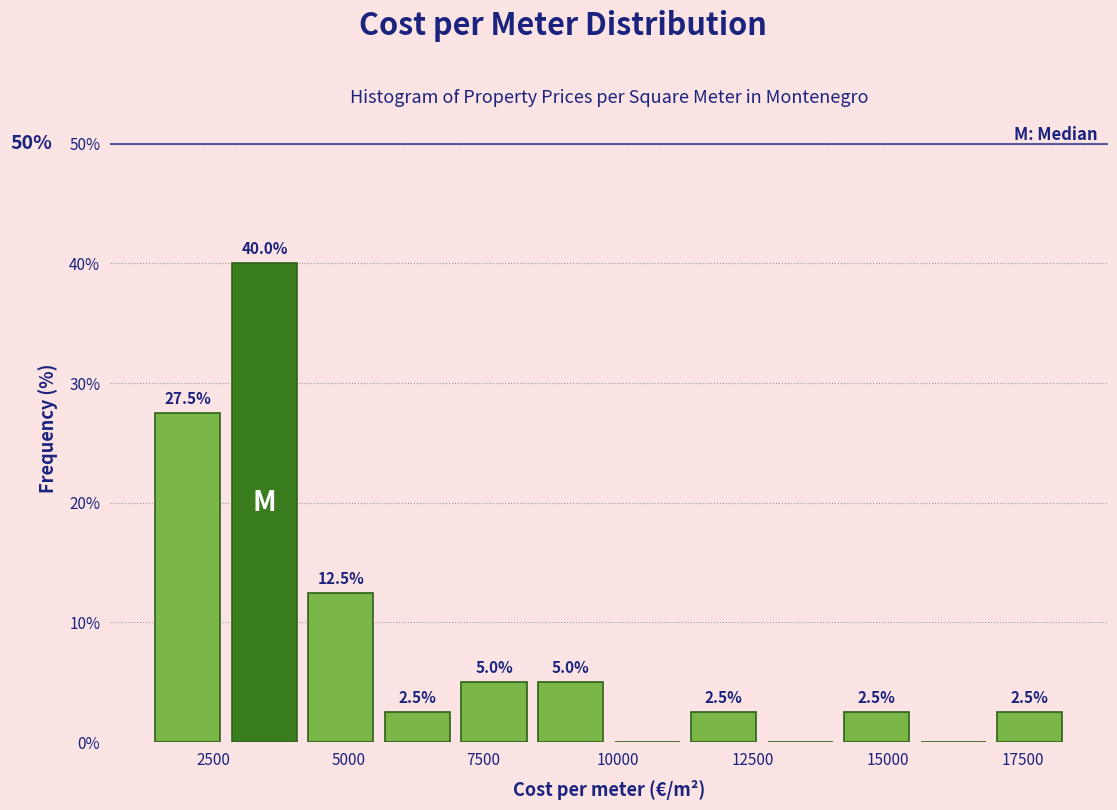

Read against the x-axis, roughly where is the centre of the tallest bar?

3500